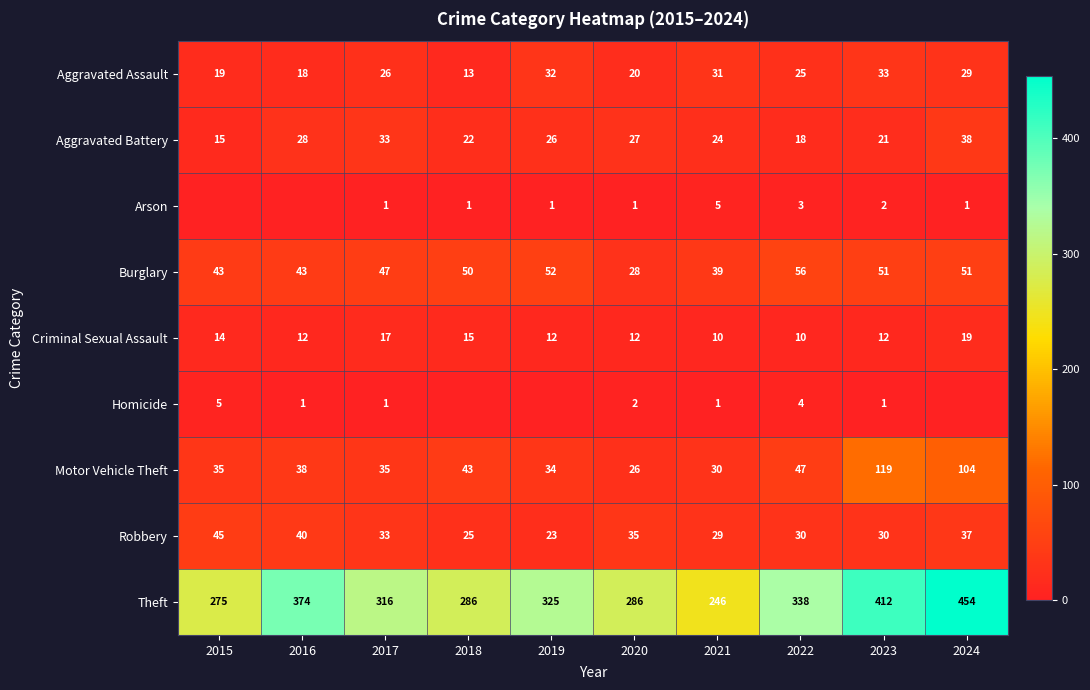

Which category has the lowest value across all series?

2015